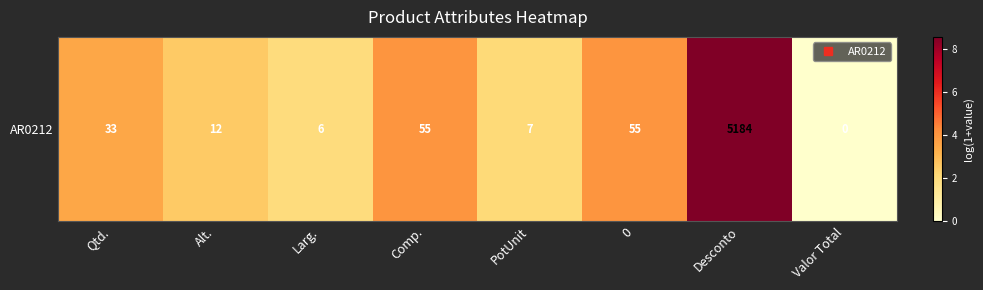

What is the ratio of the value at Alt. to the value at 0?

0.6